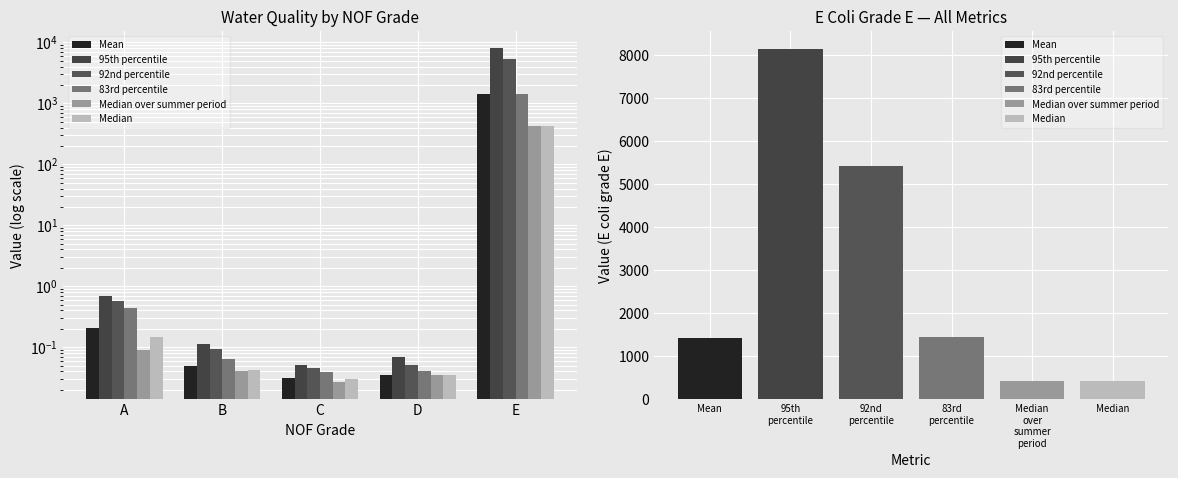

What is the highest value of the 95th percentile series?

8150.0